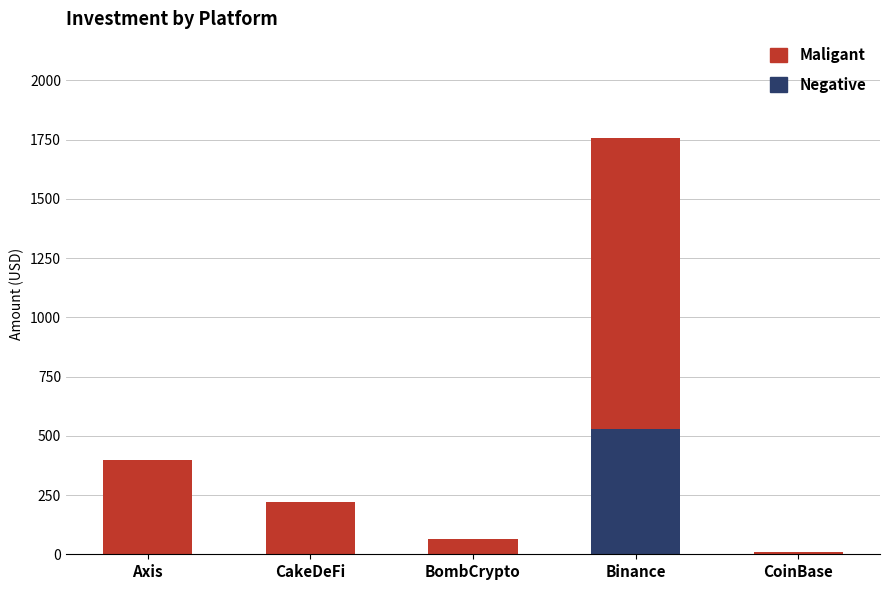

At which category is the sum across all series the highest?

Binance